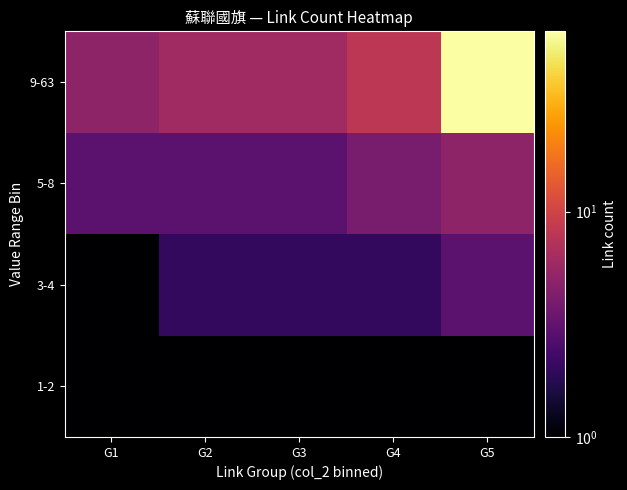

Reading left to right, transcribe all the data shown in this chart.

1-2: G1=1	G2=1	G3=1	G4=1	G5=1
3-4: G1=1	G2=2	G3=2	G4=2	G5=3
5-8: G1=3	G2=3	G3=3	G4=4	G5=5
9-63: G1=5	G2=6	G3=6	G4=8	G5=63